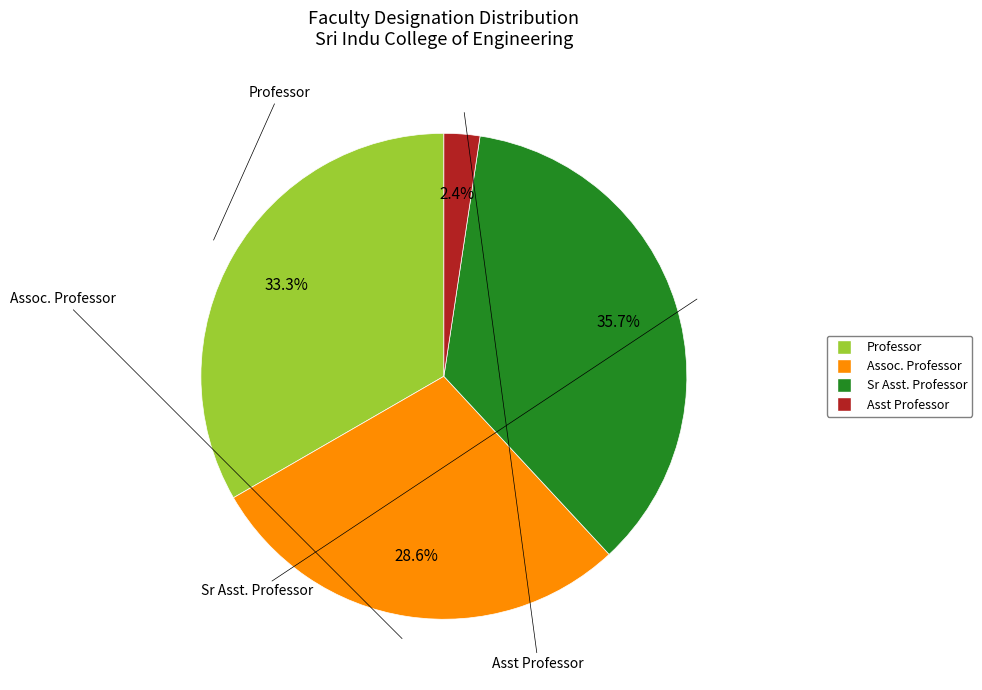

To the nearest percent, what is the average slice percentage?

25%